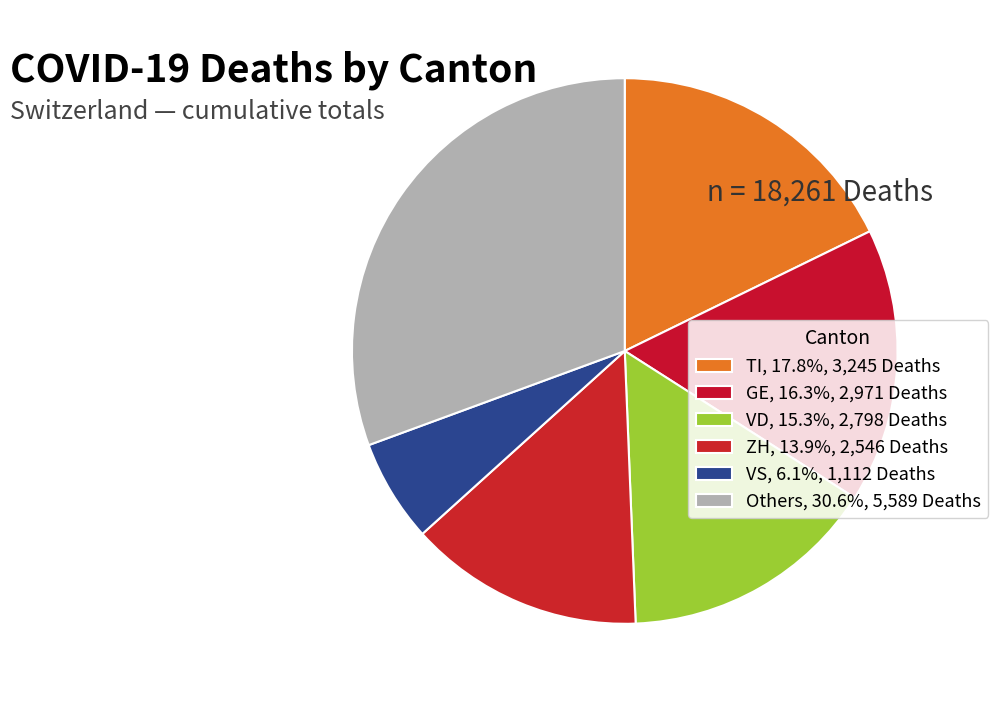

How many segments does this pie chart have?

6